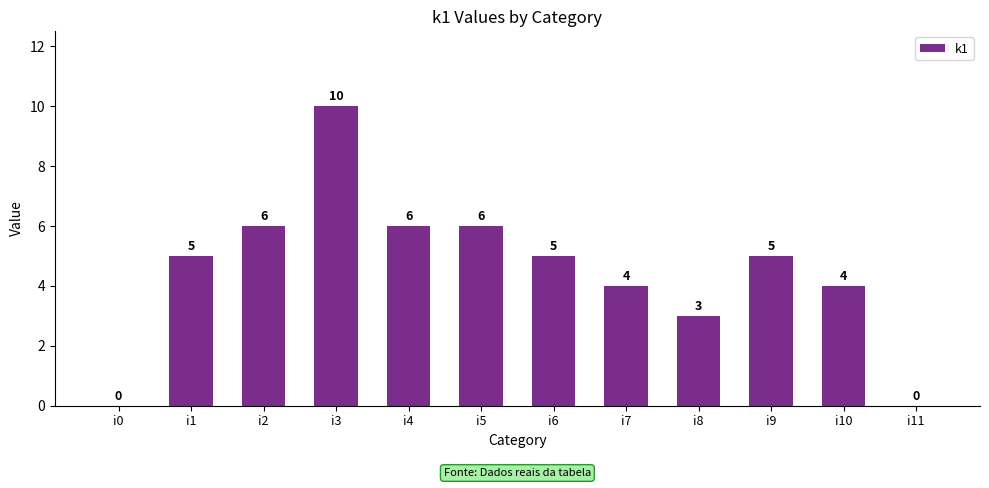

Which category has the highest value across all series?

i3